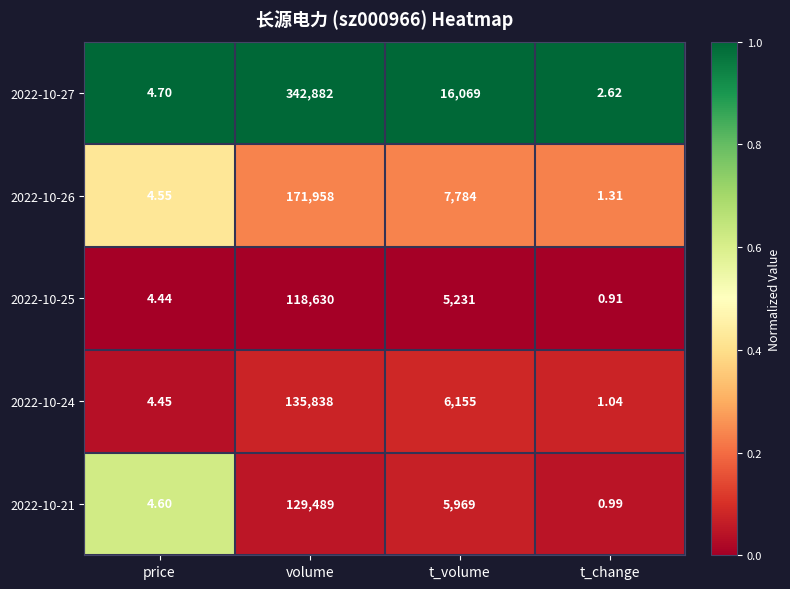

Which label corresponds to the largest value in the chart?

volume